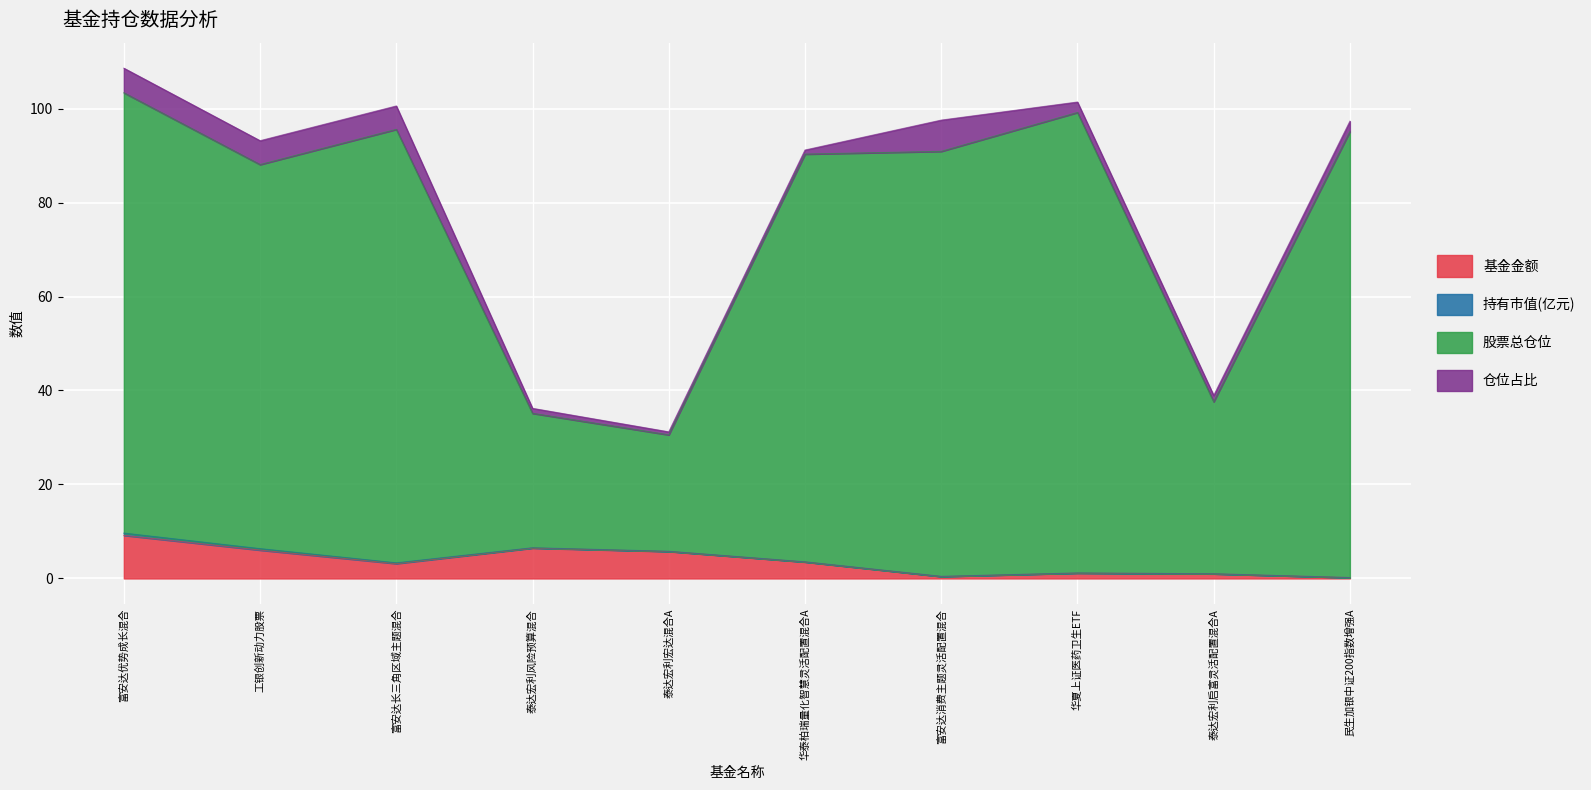

The 基金金额 series shows 1.1 at 华夏上证医药卫生ETF. True or false?

True